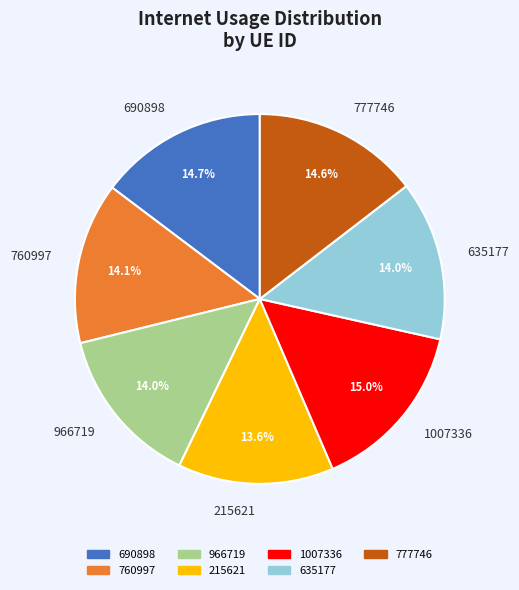

Combined, do 215621 and 966719 account for over 50%?

No